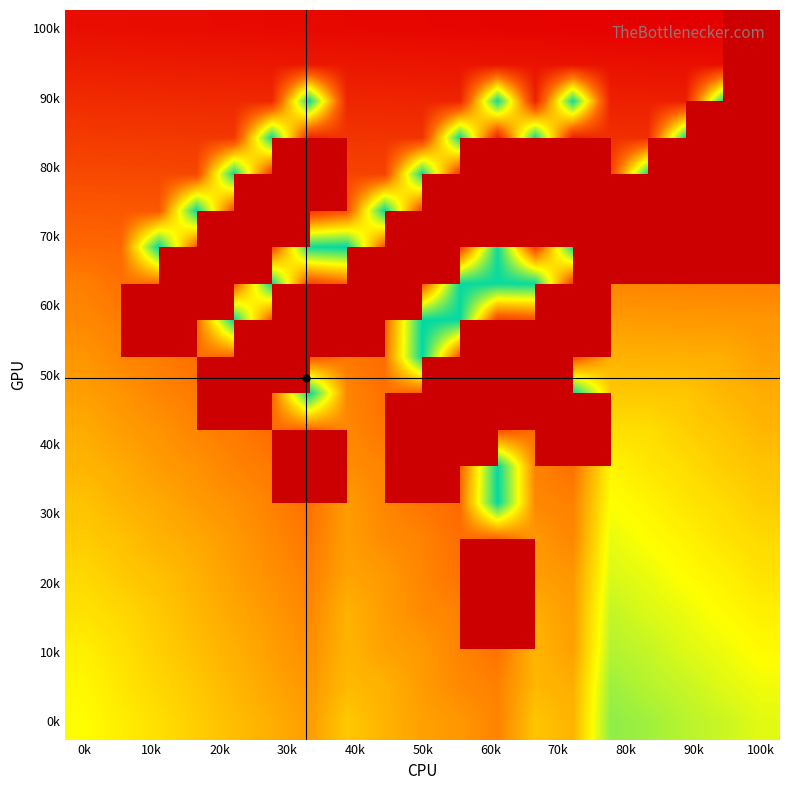

At which category is the sum across all series the highest?

0k